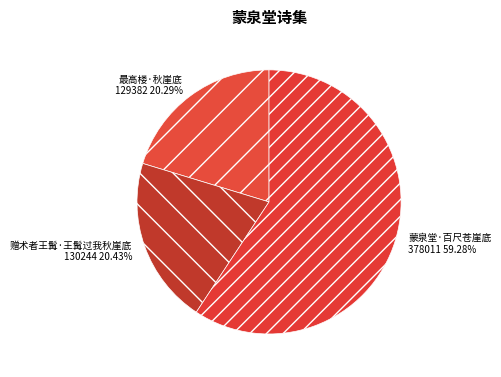

Do 蒙泉堂·百尺苍崖底 and 赠术者王髯·王髯过我秋崖底 together represent more than half of the pie?

Yes